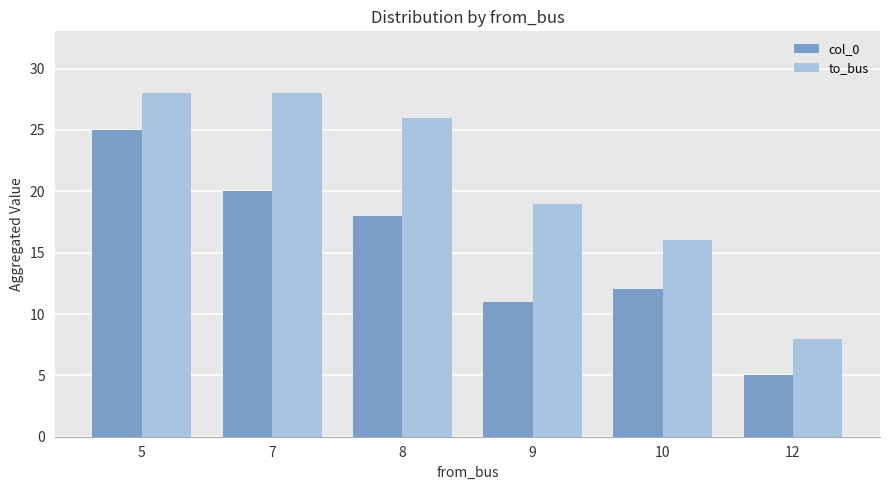

At which label does to_bus first exceed 26?

5